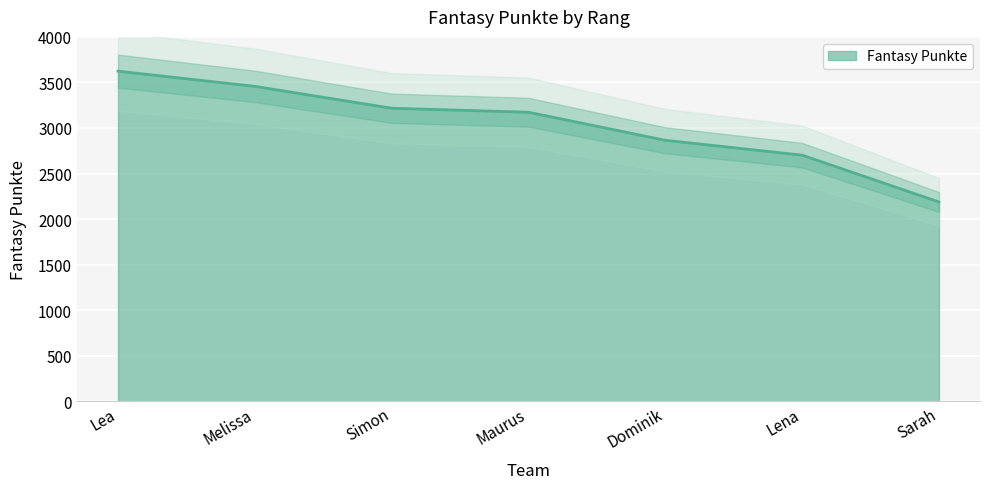

What is the value of the 1st point from the left?

3624